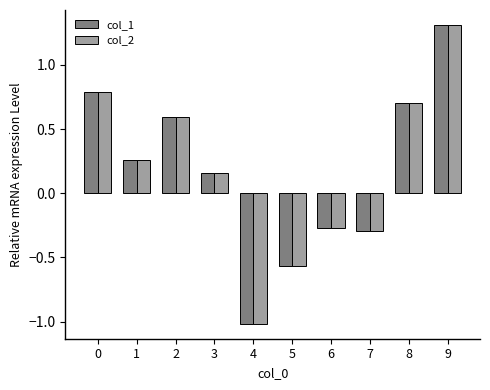

How many groups of bars are there?

10